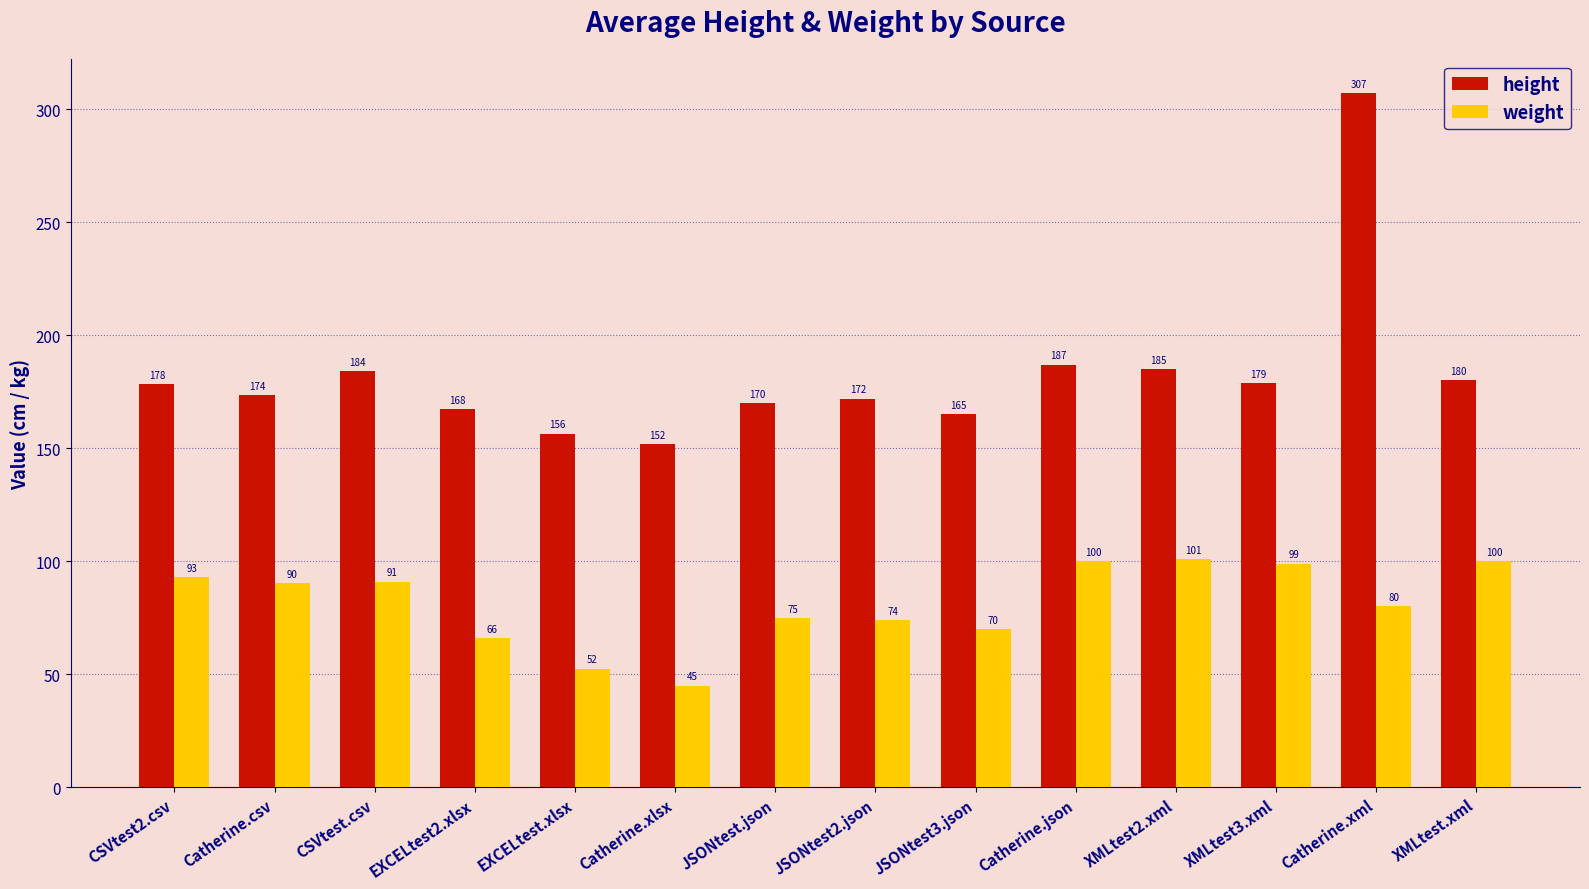

Does the chart contain any negative values?

No